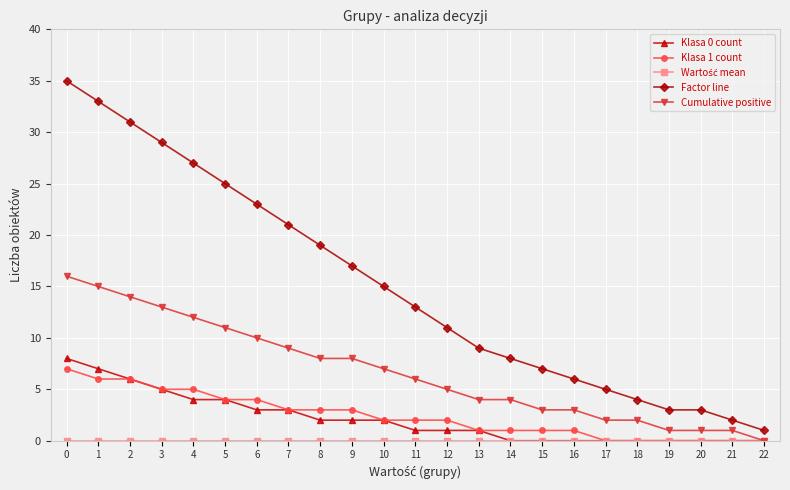

Count the Klasa 0 count values in the range 0 to 4.

19